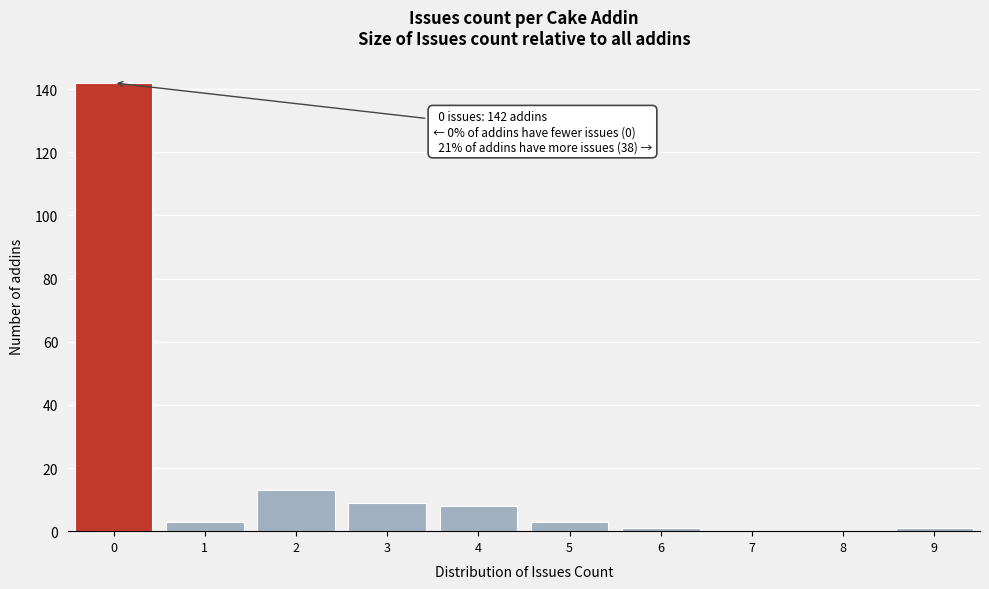

Over which range of the x-axis is the bar tallest?

-0.5 to 0.5